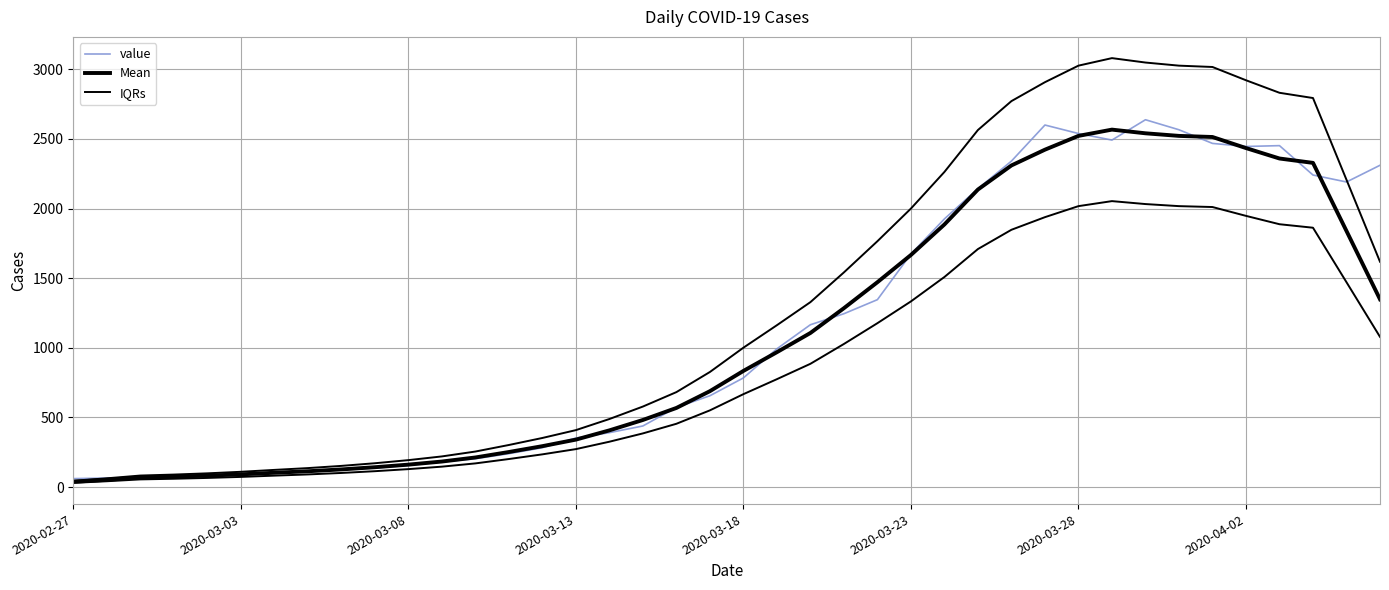

What is the sum of all value values?

44951.0